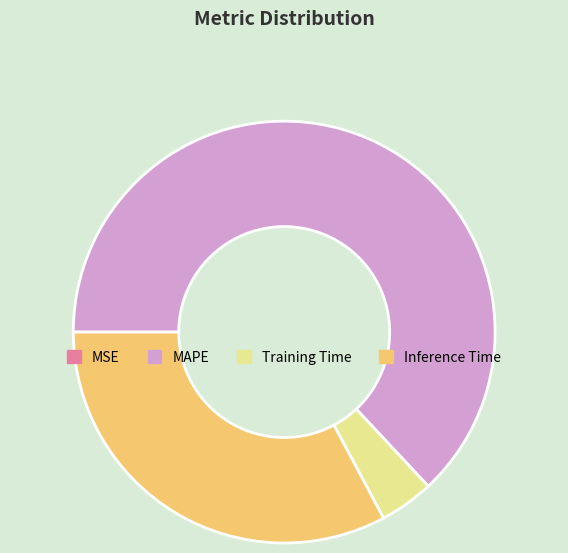

Between Inference Time and MAPE, which is larger?

MAPE